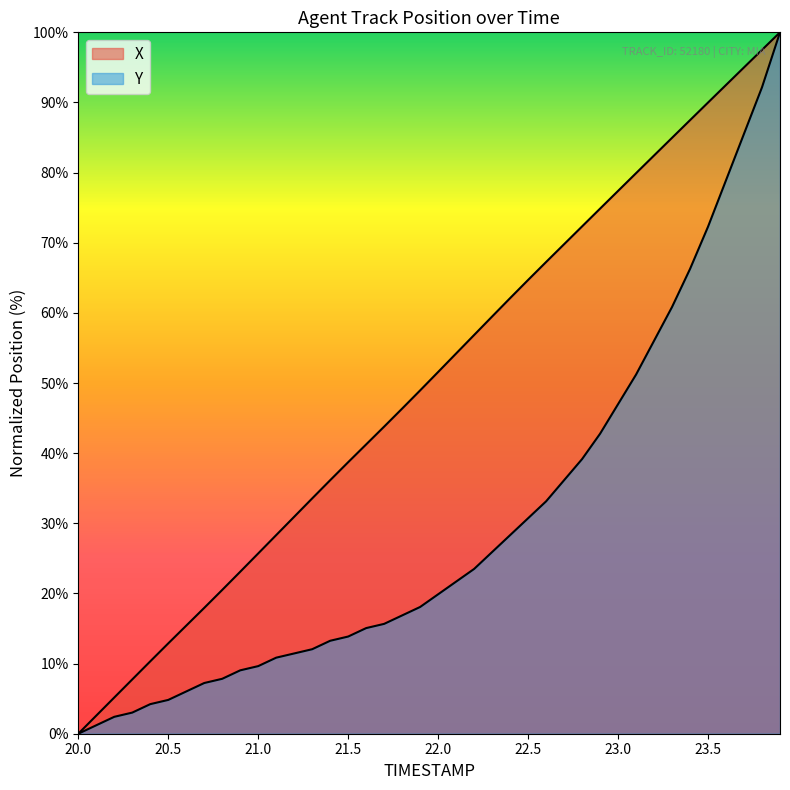

How many distinct data groups are displayed?

2